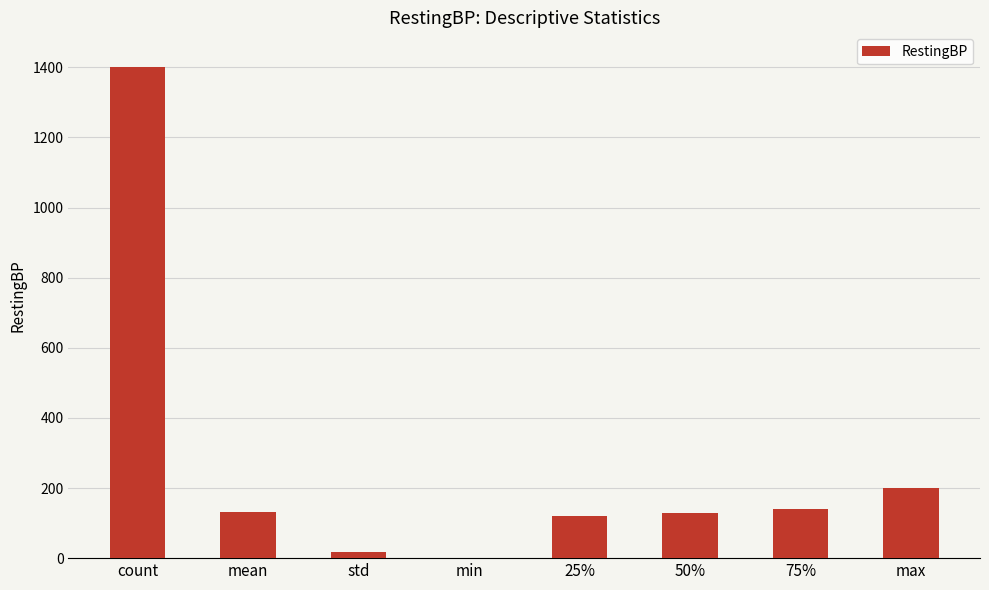

Which has a higher value, 75% or max?

max